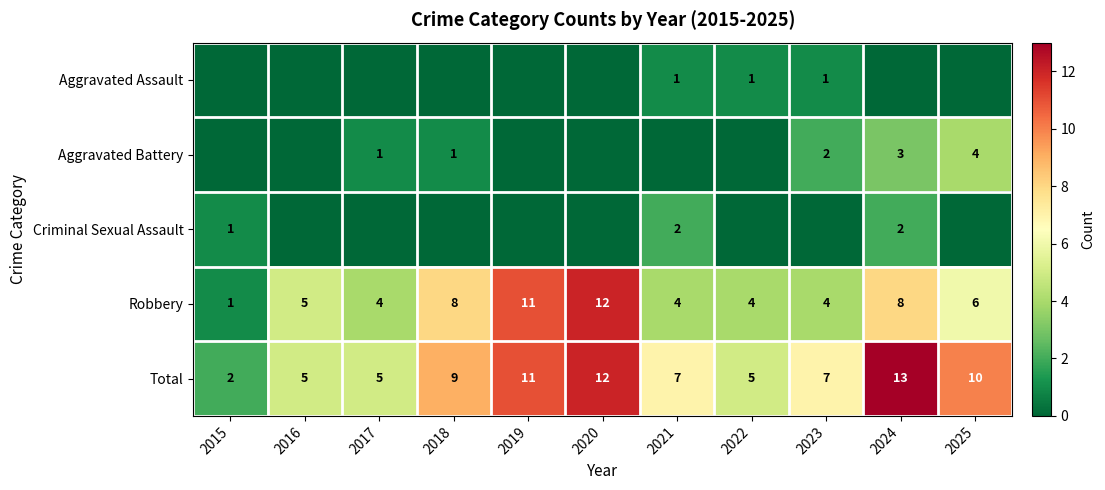

What value does the Total series have at 2025?

10